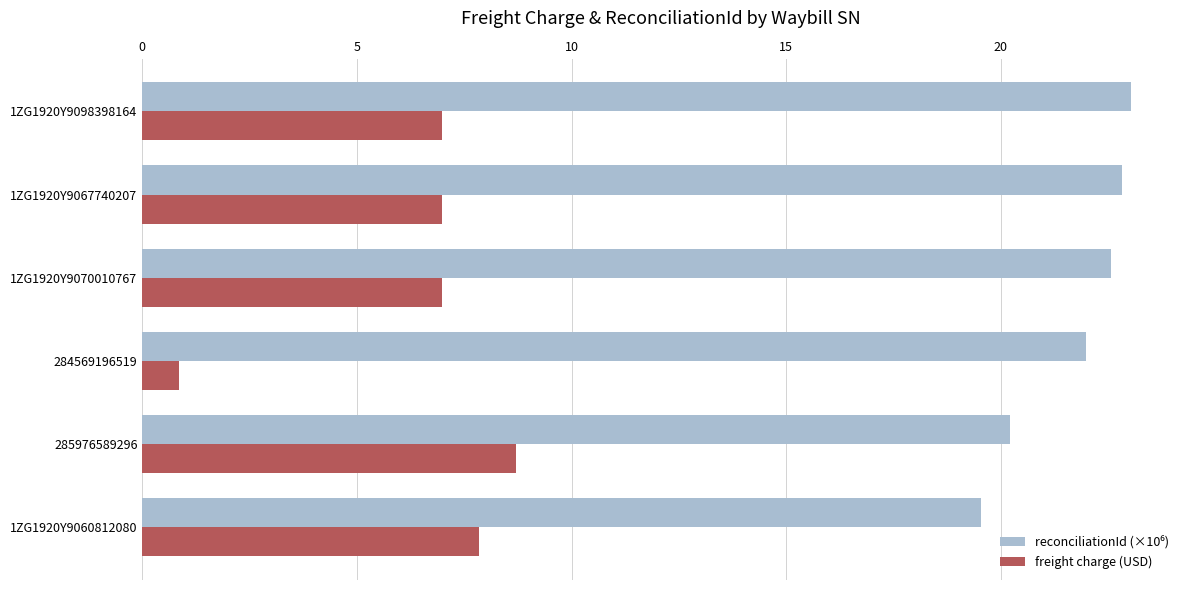

What is the total value across all series at 1ZG1920Y9070010767?

29.5